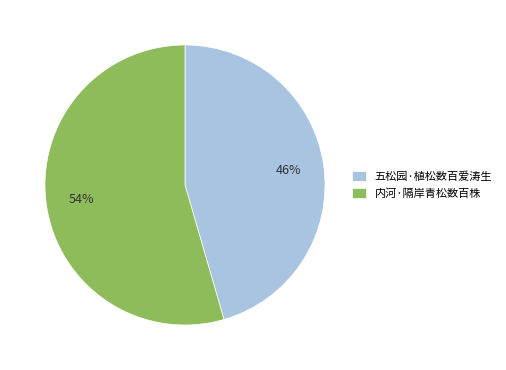

Is it true that 五松园·植松数百爱涛生 is 55% of the pie?

False